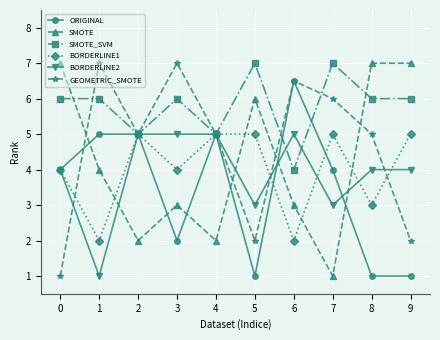

The BORDERLINE1 series shows 2.6 at 7. True or false?

False